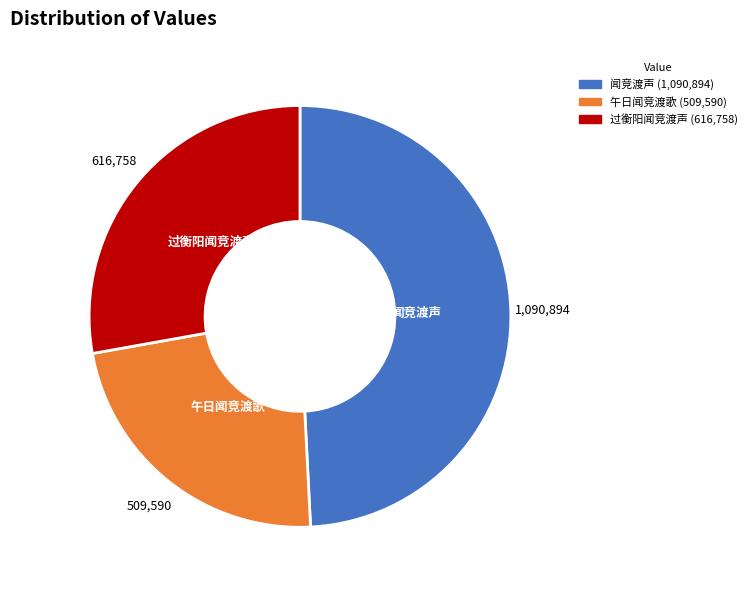

Which has a higher value, 闻竞渡声 or 过衡阳闻竞渡声?

闻竞渡声